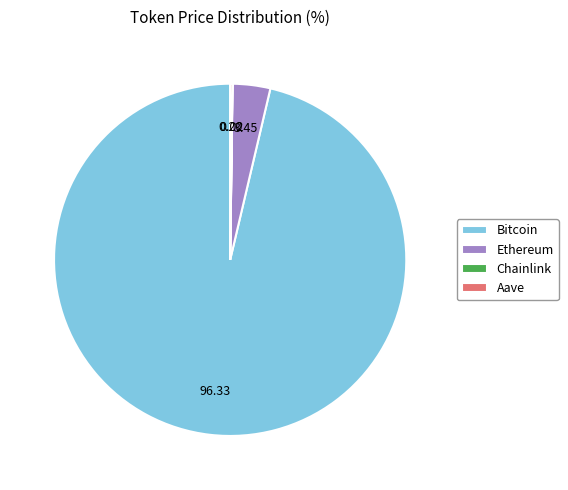

Which category has the biggest portion of the pie?

Bitcoin